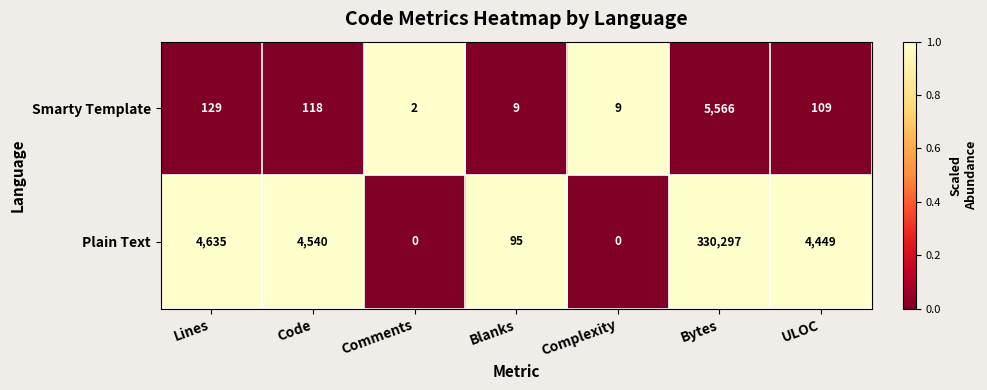

At which label is Smarty Template closest to 2784?

Lines